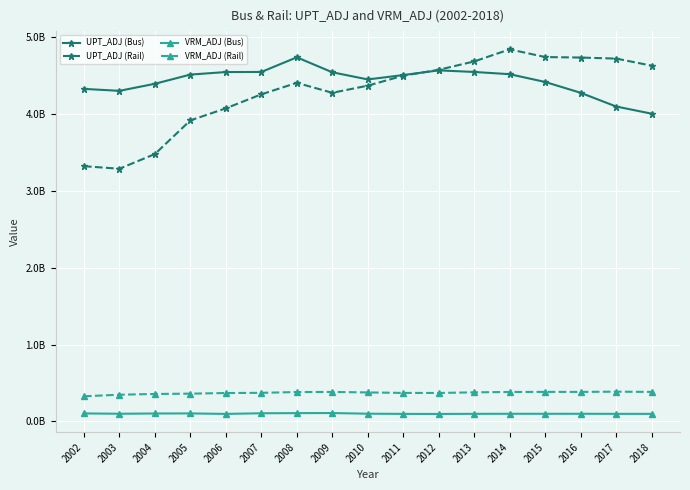

True or false: UPT_ADJ (Rail) and VRM_ADJ (Bus) intersect in this chart.

False